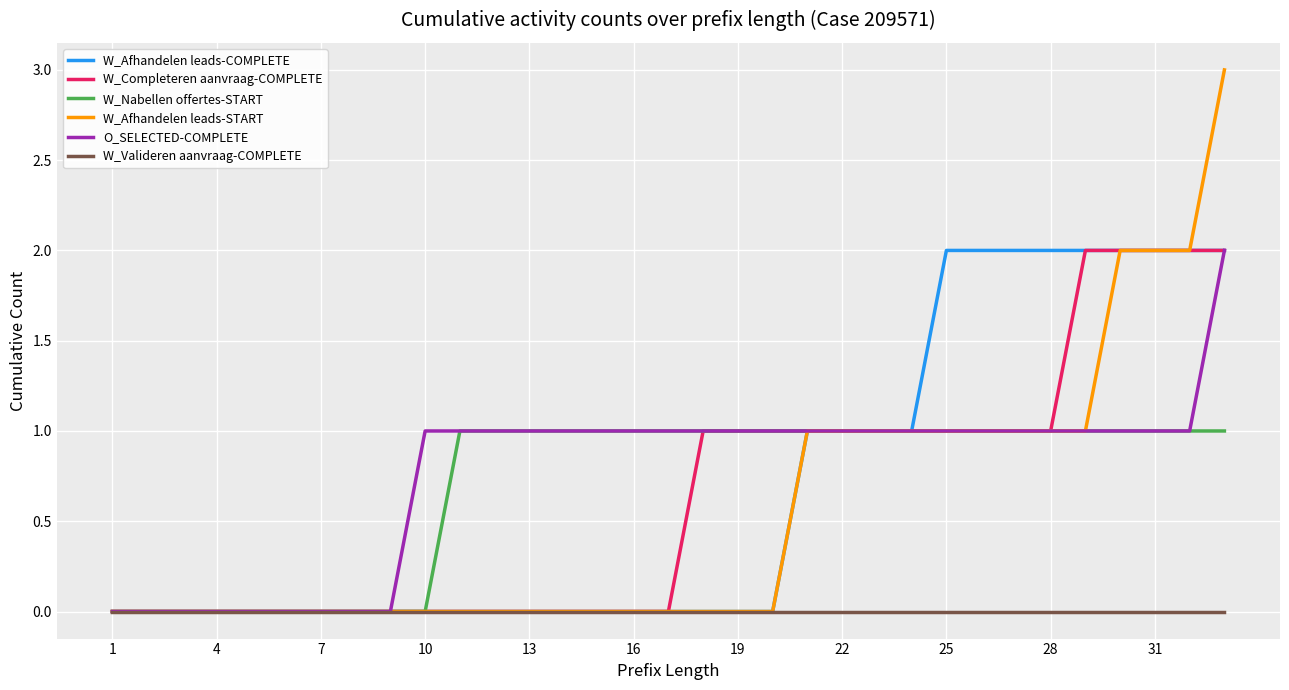

How many lines are shown in the chart?

6